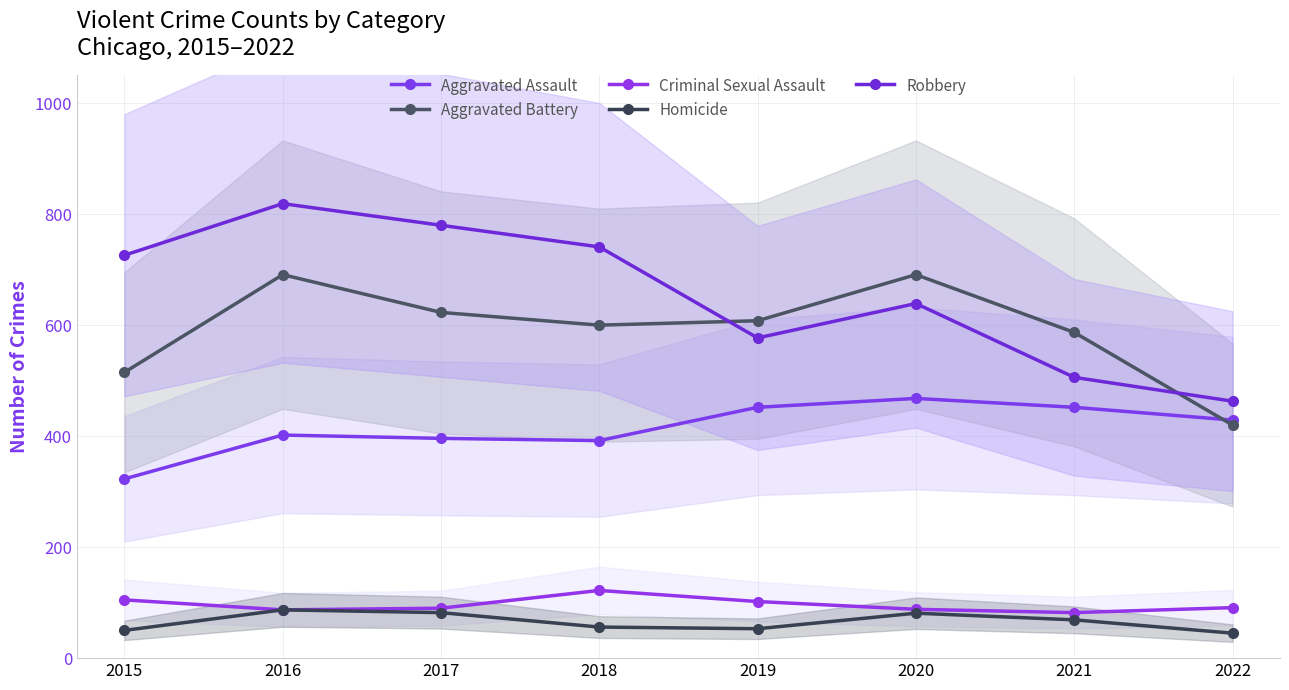

At which category does Aggravated Battery reach its first local valley?

2018